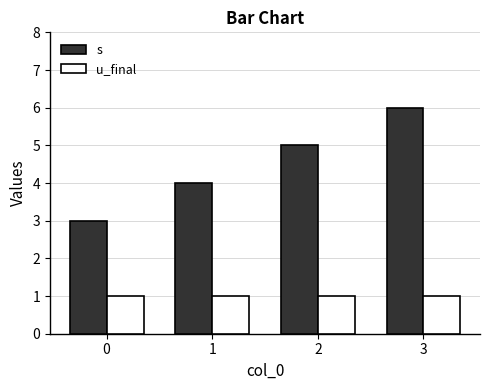

What is the minimum value shown in the chart?

1